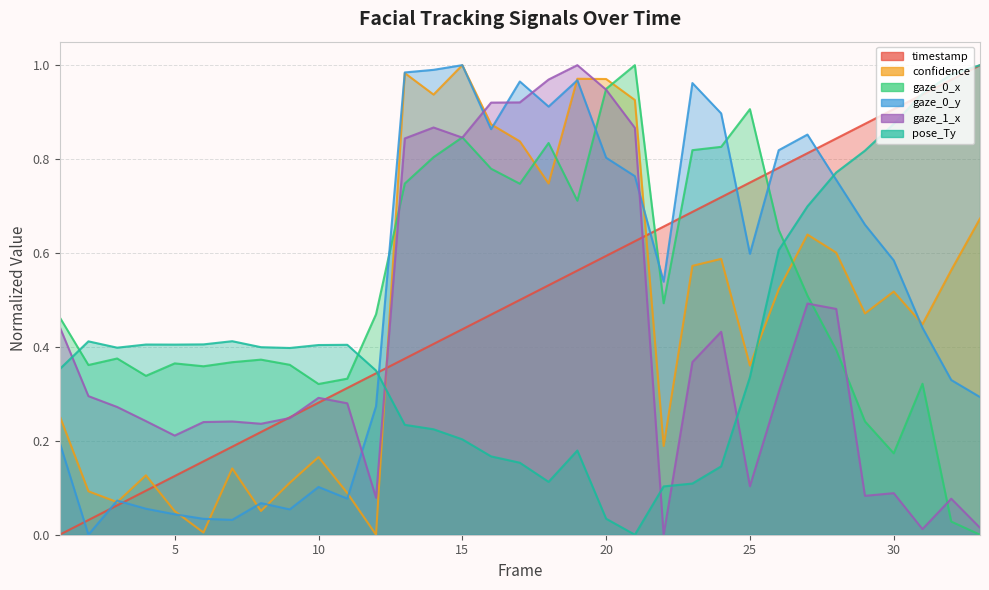

In gaze_1_x, how many points are lower than both neighbors (excluding endpoints)?

8